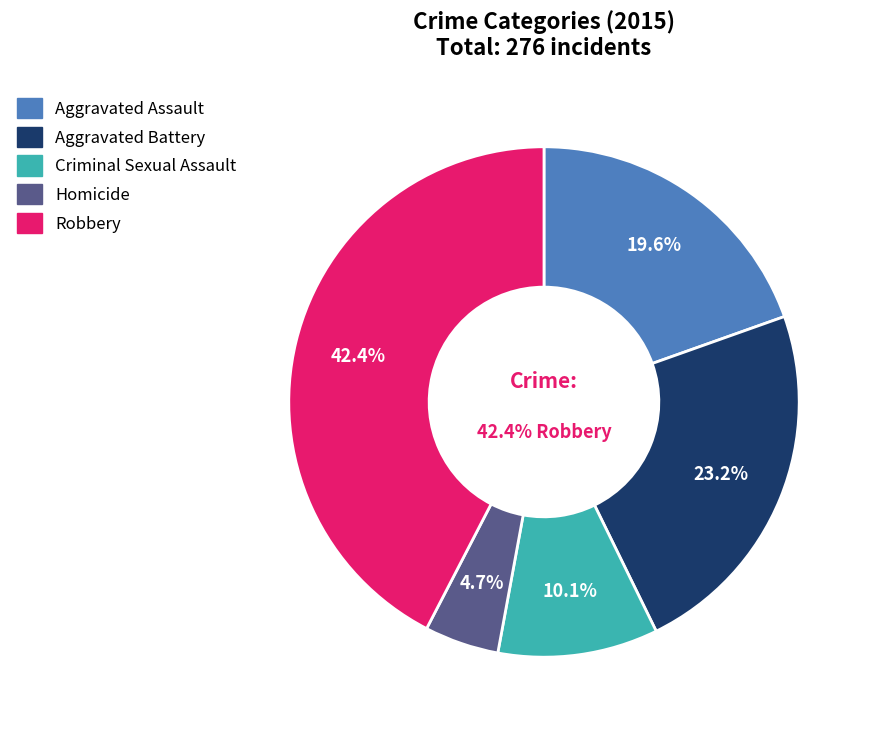

How much of the chart is everything except Aggravated Battery?

76.8%